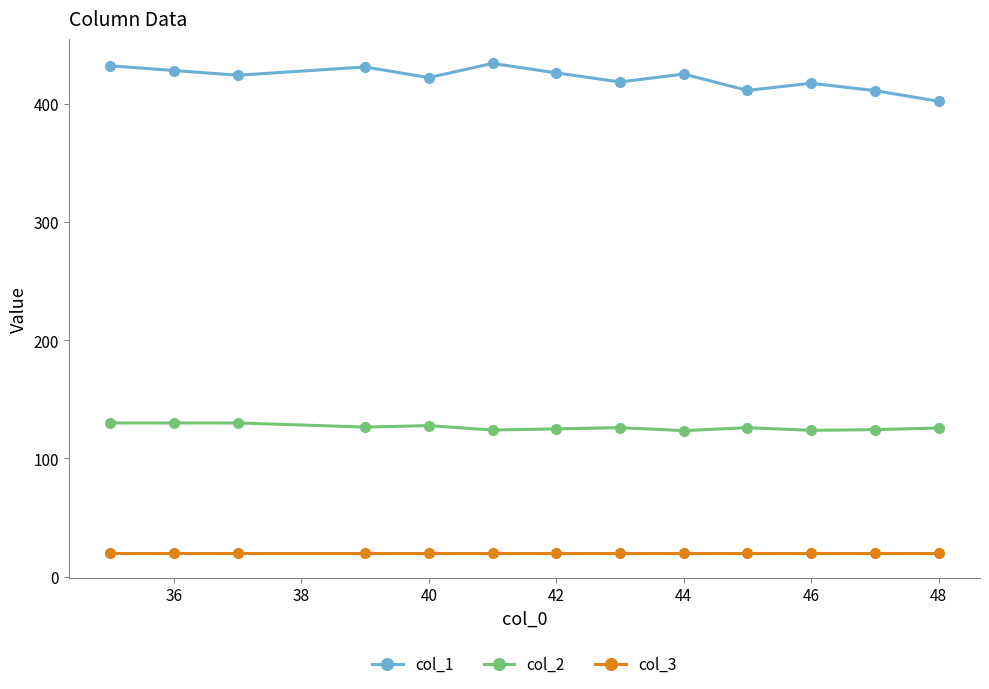

What is the difference between the maximum and minimum values in the col_2 series?

6.5